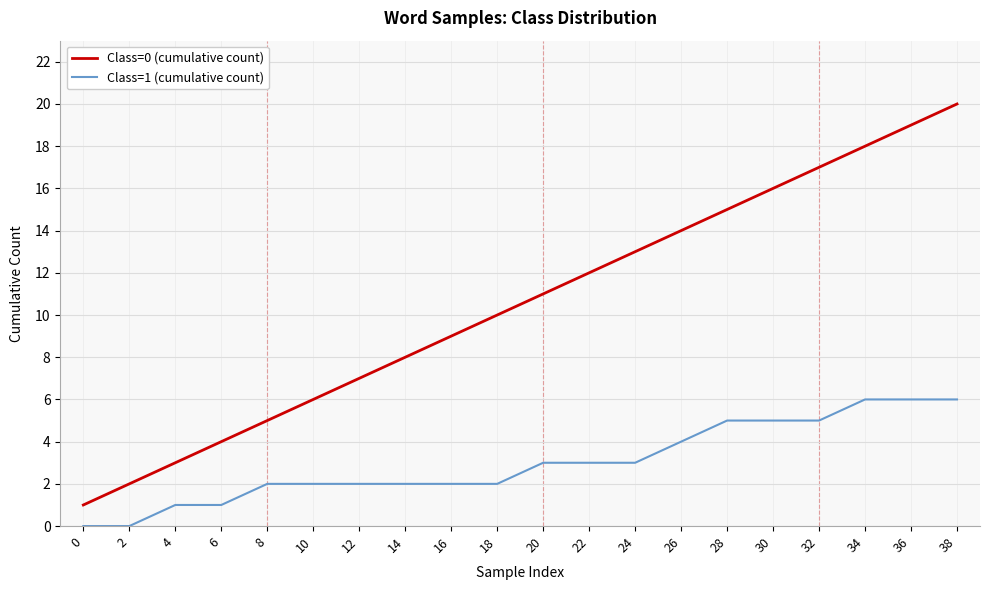

Which series has the widest spread of values?

Class=0 (cumulative count)